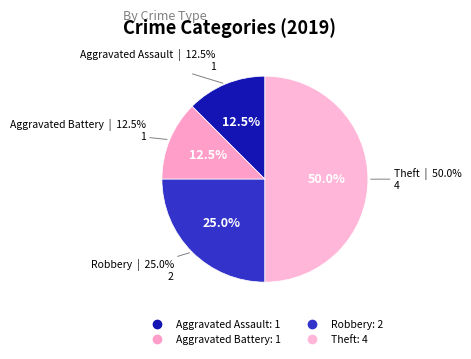

How many slices are in this pie chart?

4